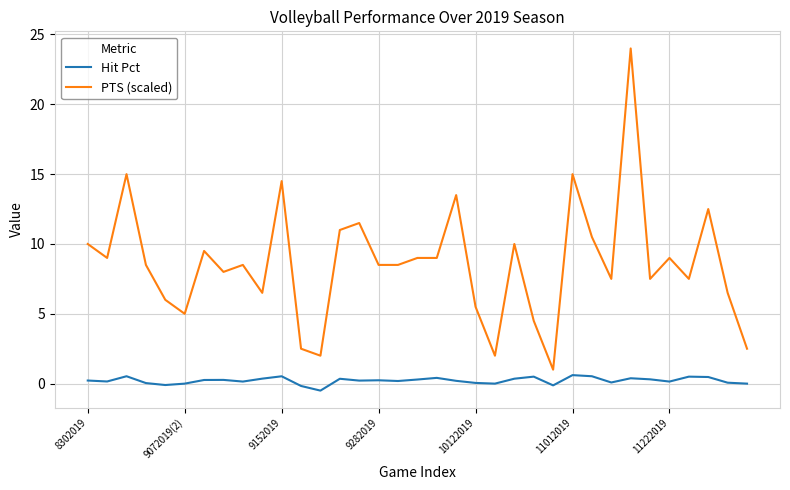

What are all the series names shown in the legend?

Hit Pct, PTS (scaled)